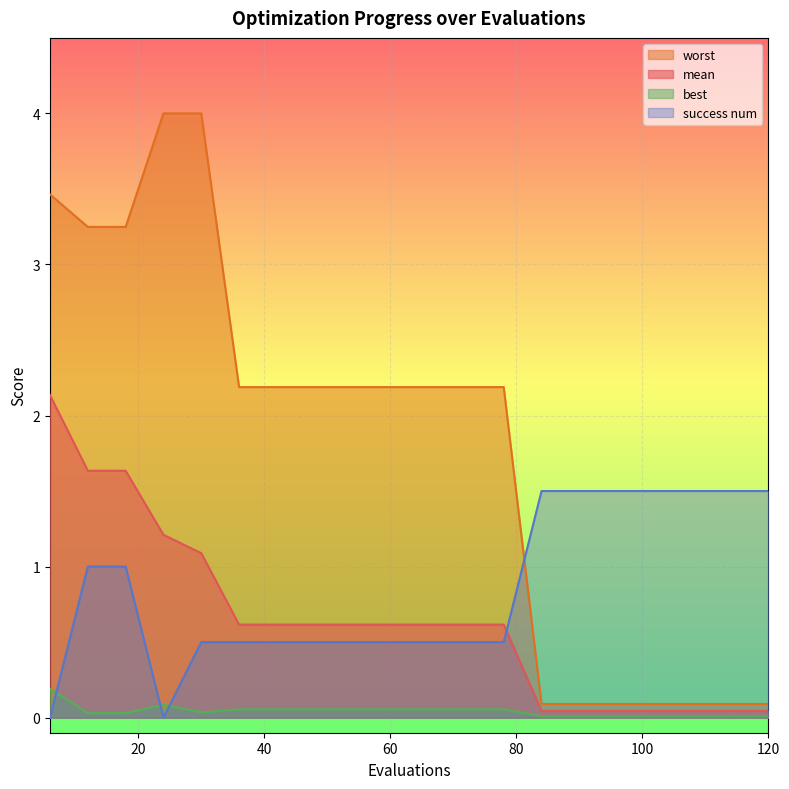

The mean series shows 3.3 at 6. True or false?

False